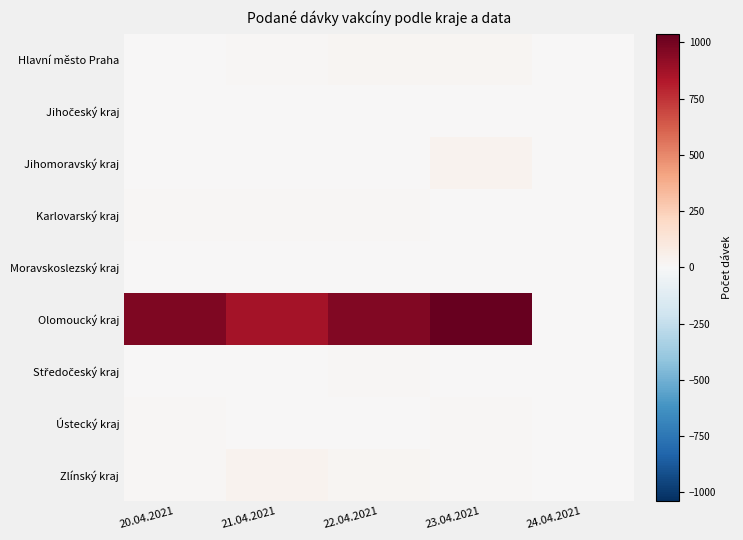

Which series has the largest range (max minus min)?

Olomoucký kraj